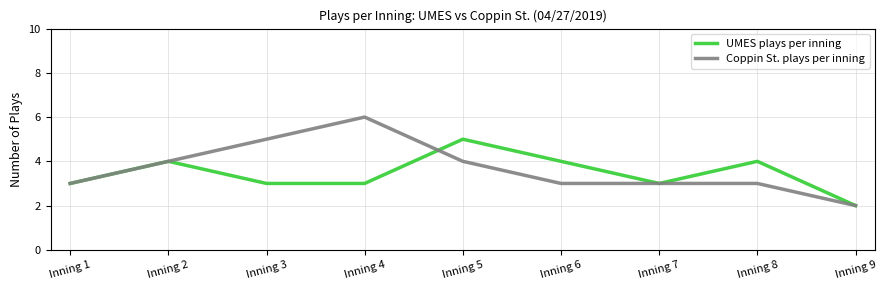

Reading left to right, transcribe all the data shown in this chart.

UMES plays per inning: 3	4	3	3	5	4	3	4	2
Coppin St. plays per inning: 3	4	5	6	4	3	3	3	2